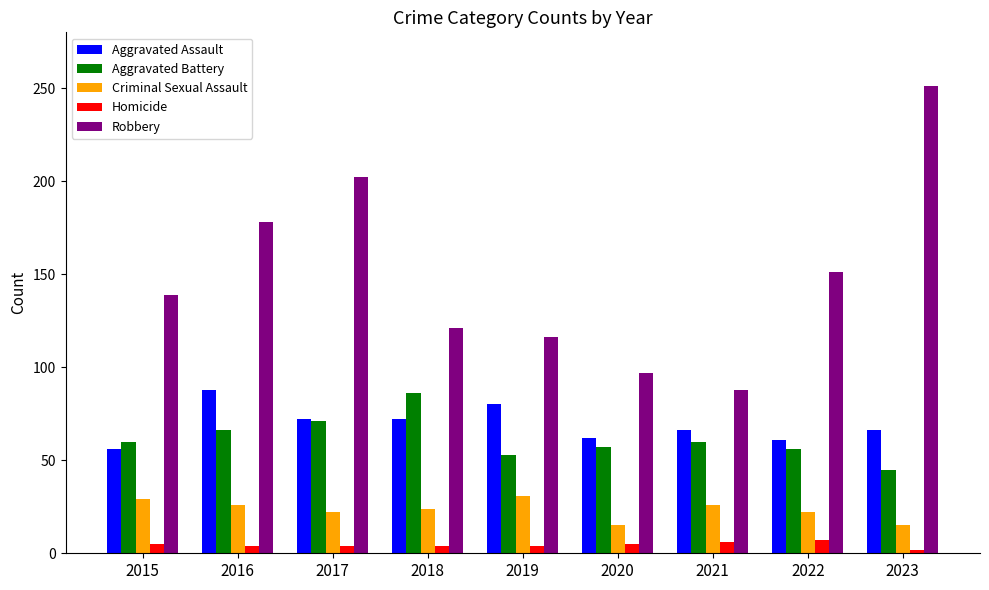

Which series has the widest spread of values?

Robbery